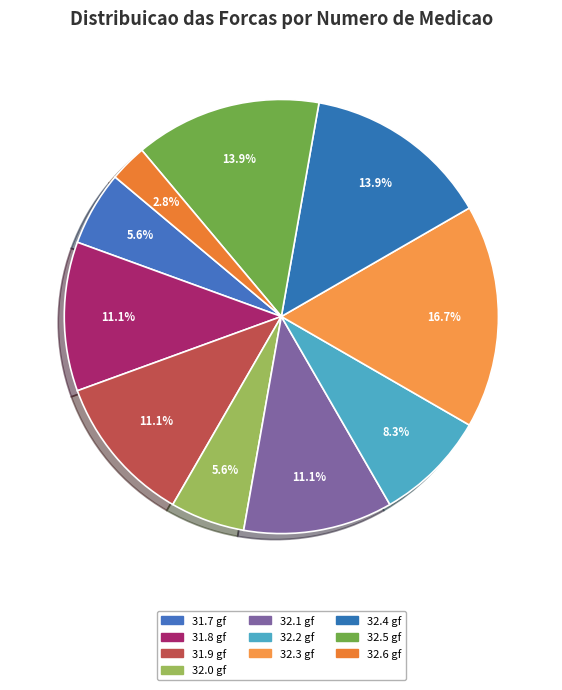

Count the number of slices in the pie.

10